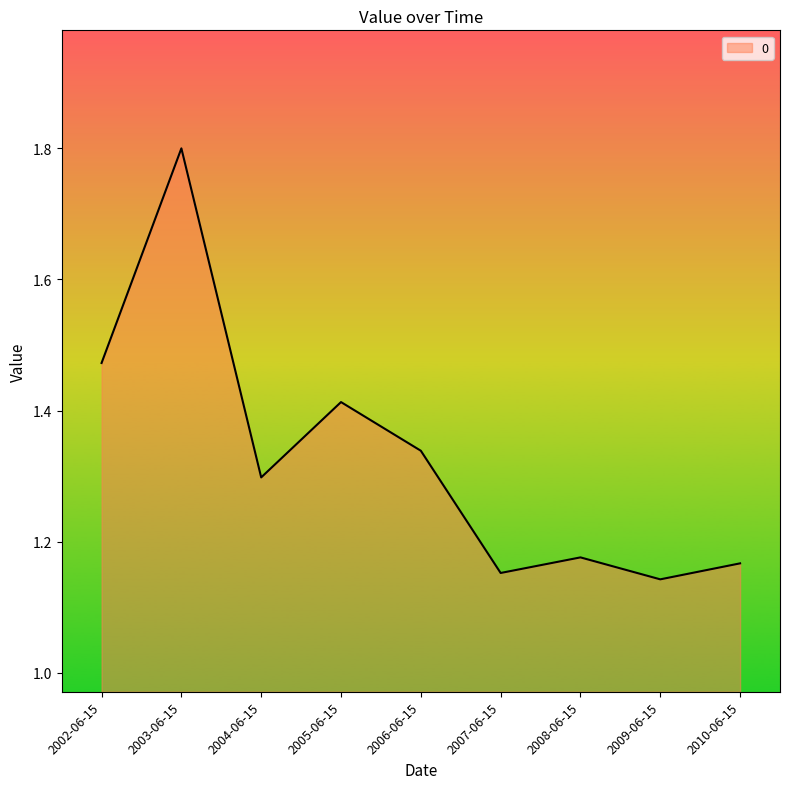

True or false: the data shows 2.5 at 2002-06-15.

False